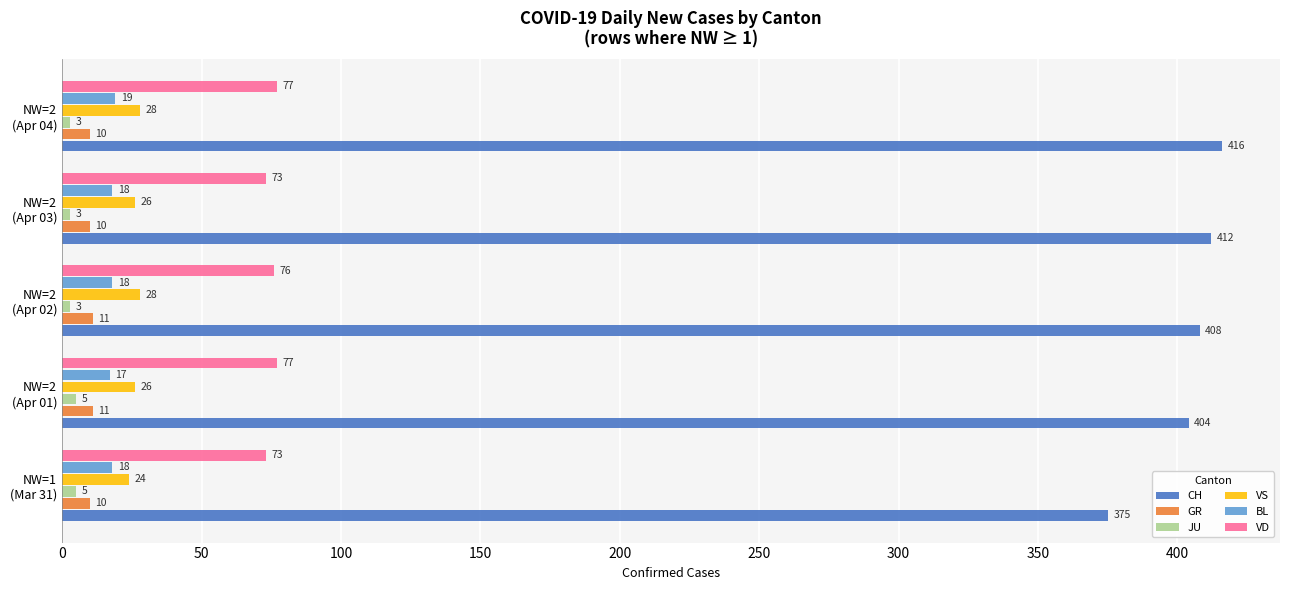

At which category is the sum across all series the highest?

NW=2
(Apr 04)